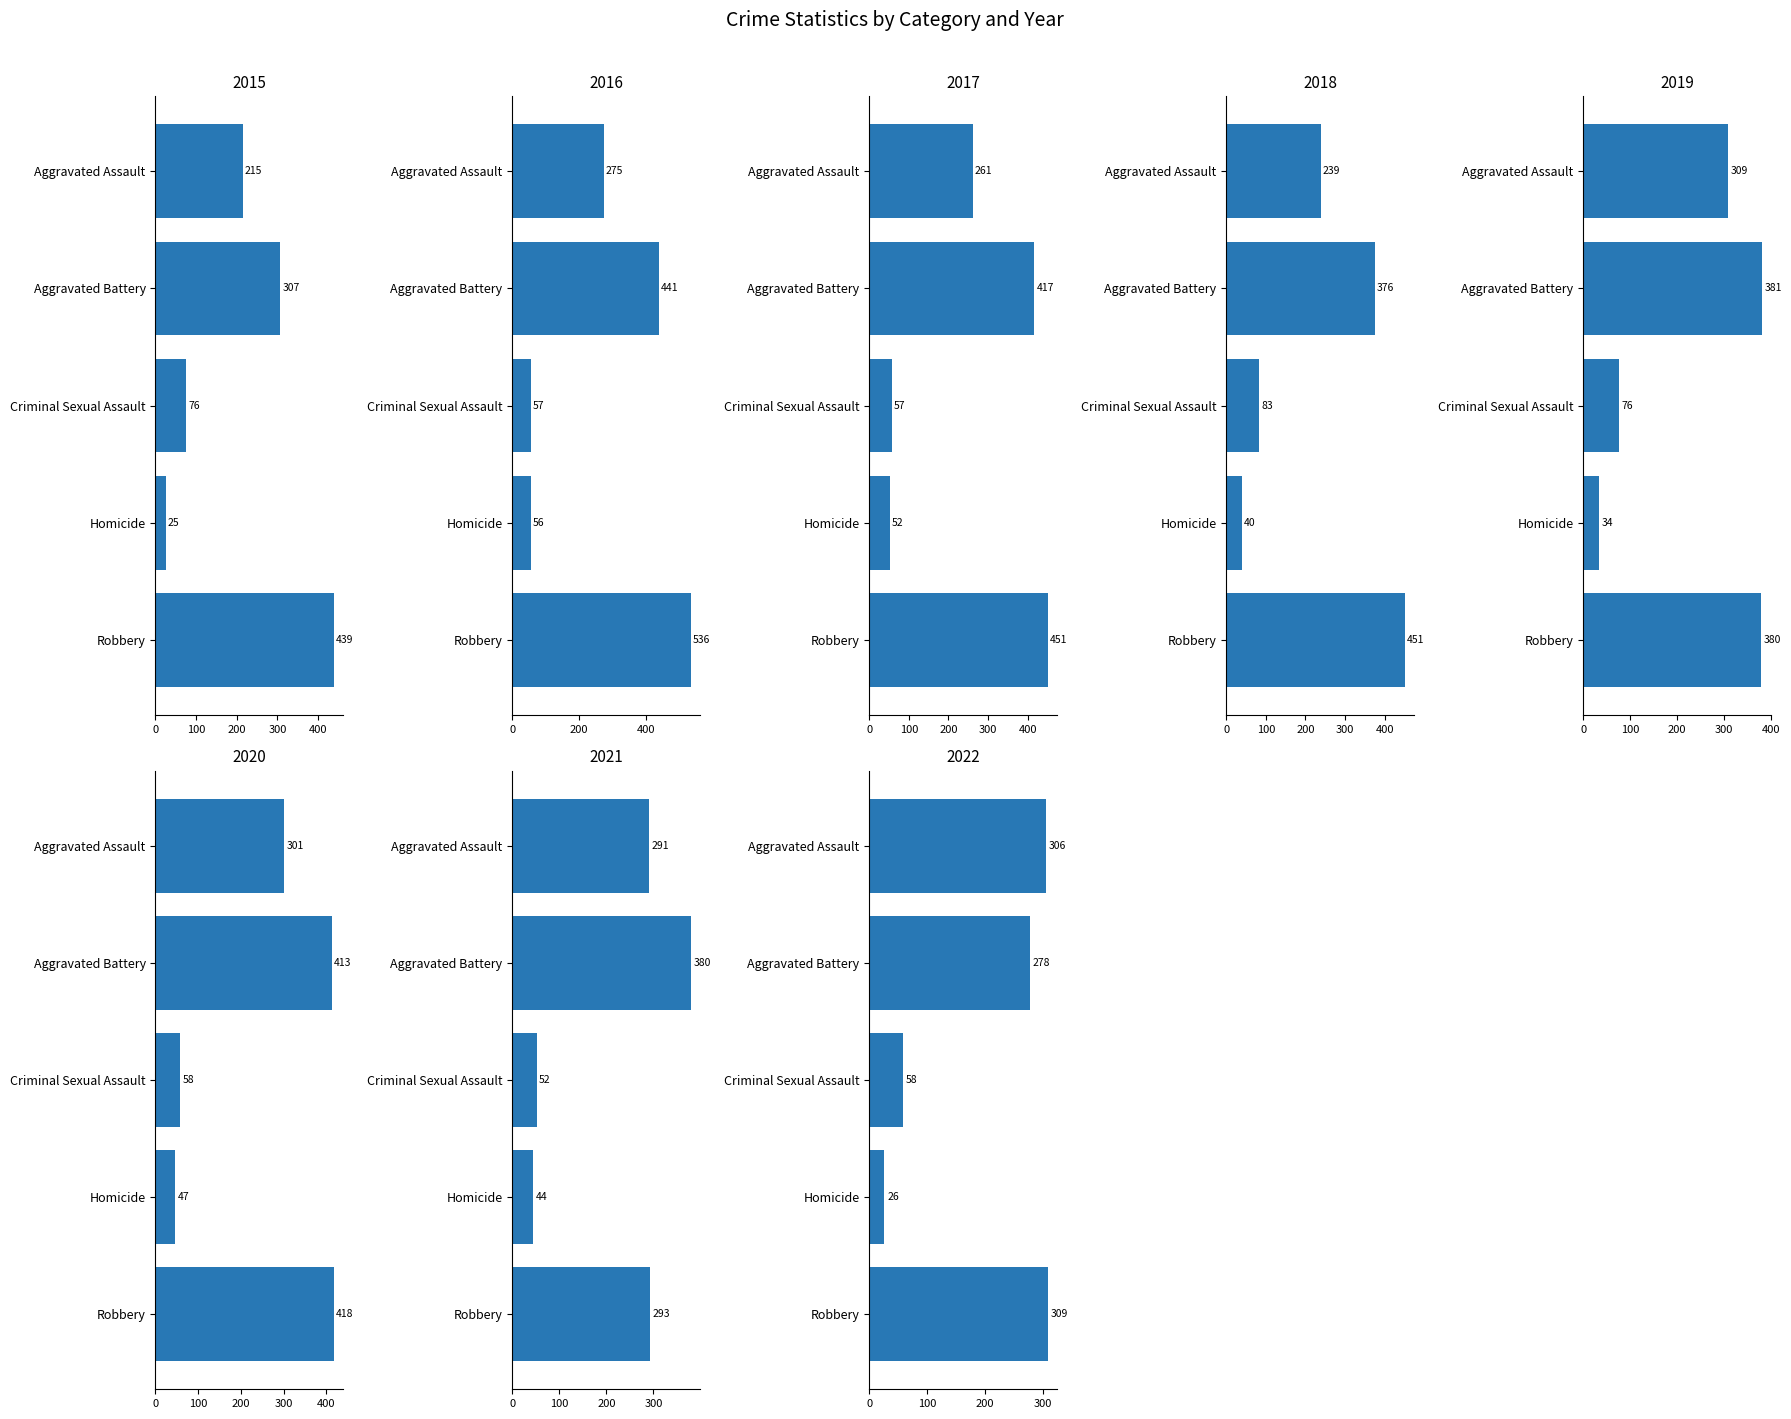

At which label is Aggravated Assault closest to 262?

2017